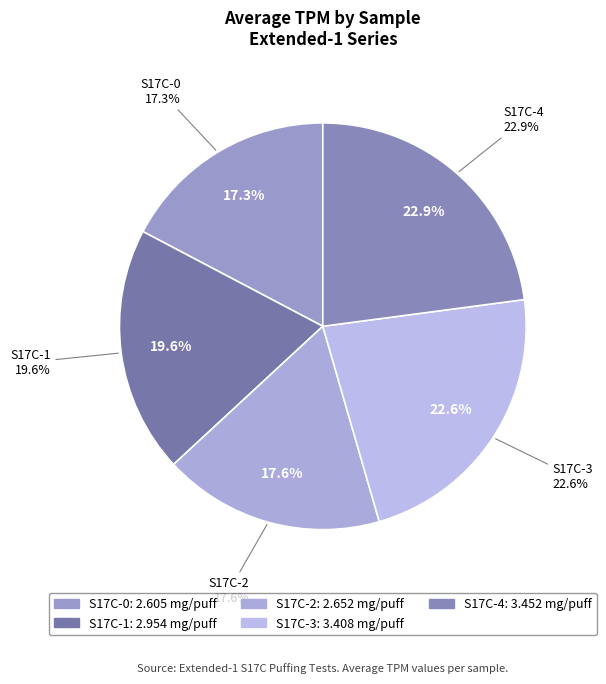

Is S17C-1 the majority of the pie?

No